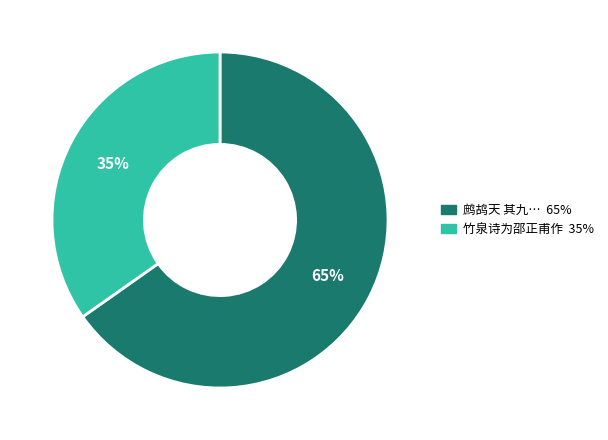

To the nearest percent, what is the difference between the largest and smallest slice percentages?

30%